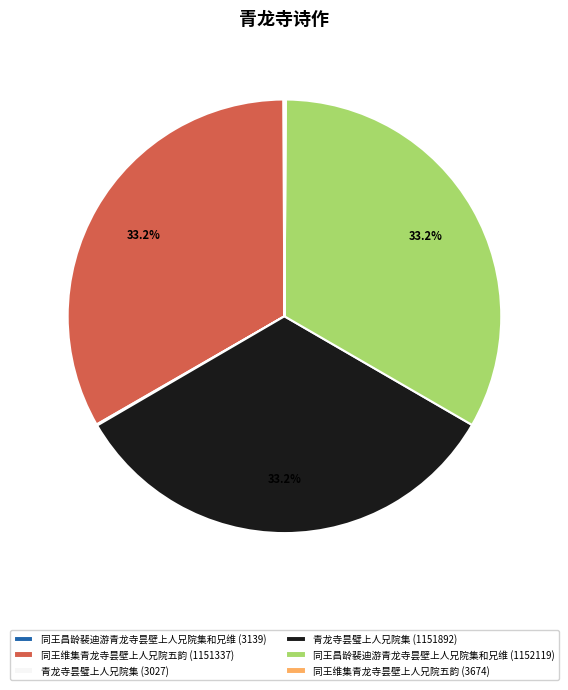

Approximately how many times larger is the value at 青龙寺昙璧上人兄院集 (1151892) compared to 同王昌龄裴迪游青龙寺昙壁上人兄院集和兄维 (1152119)?

1.0